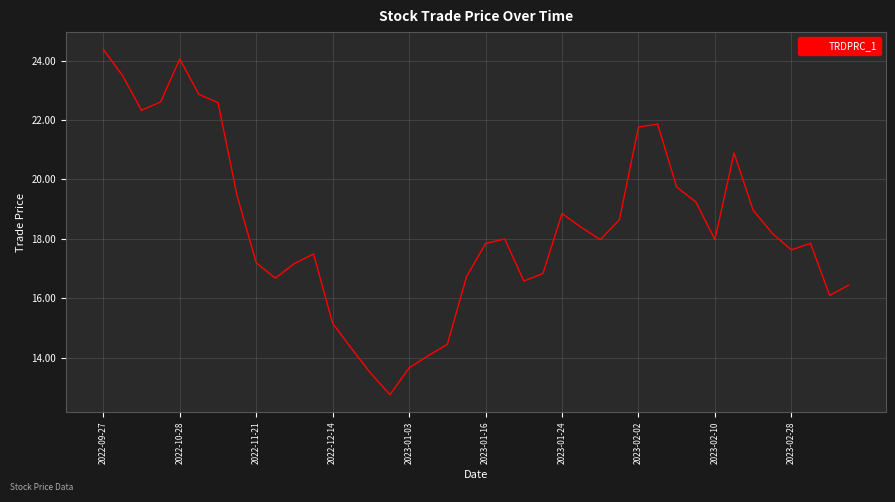

True or false: there are more than 1 points higher than both neighbors.

True